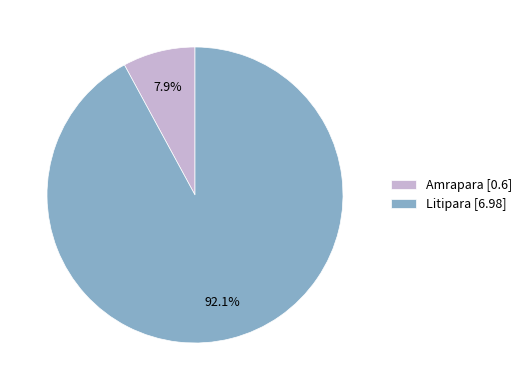

Do Litipara and Amrapara together represent more than half of the pie?

Yes